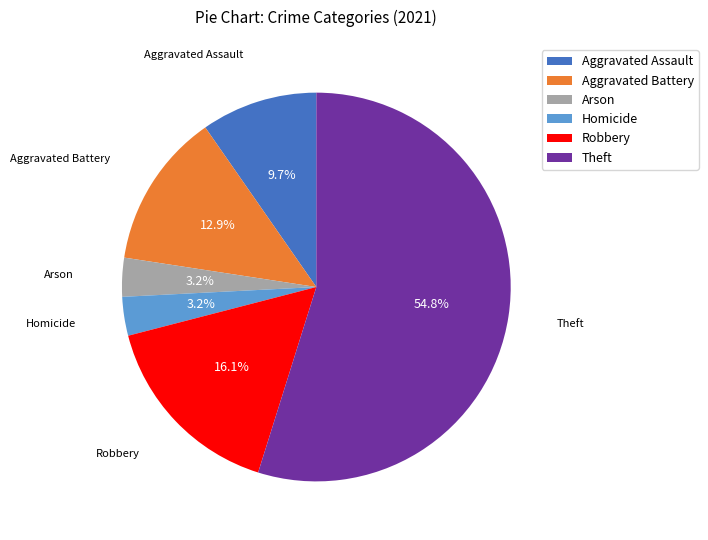

Does Aggravated Battery represent more than half of the total?

No